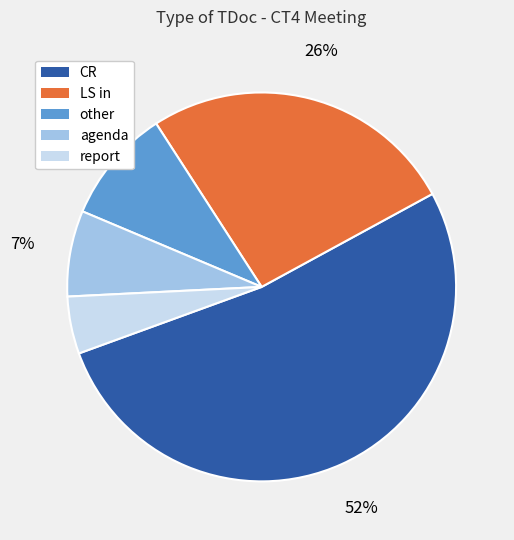

Do agenda and CR together represent more than half of the pie?

Yes